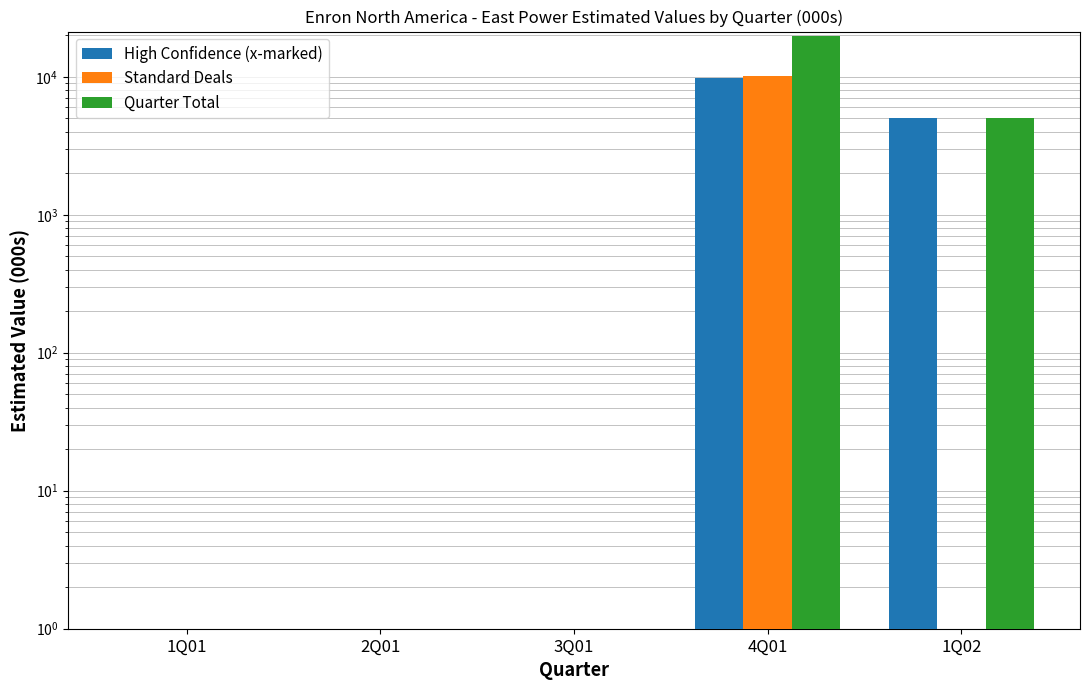

What is the label of the 5th bar from the left?

1Q02